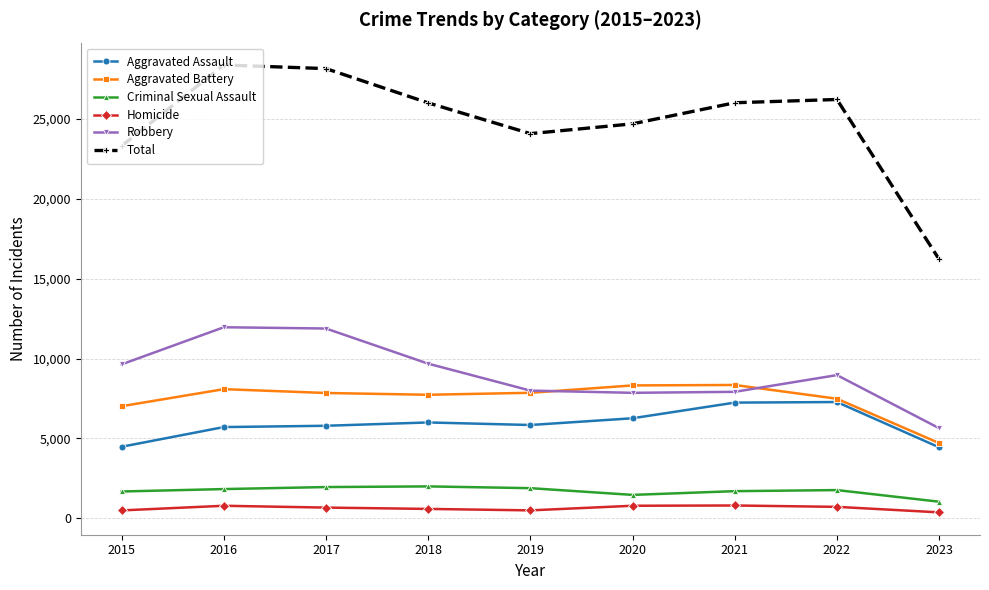

Which category has the lowest value in the Robbery series?

2023